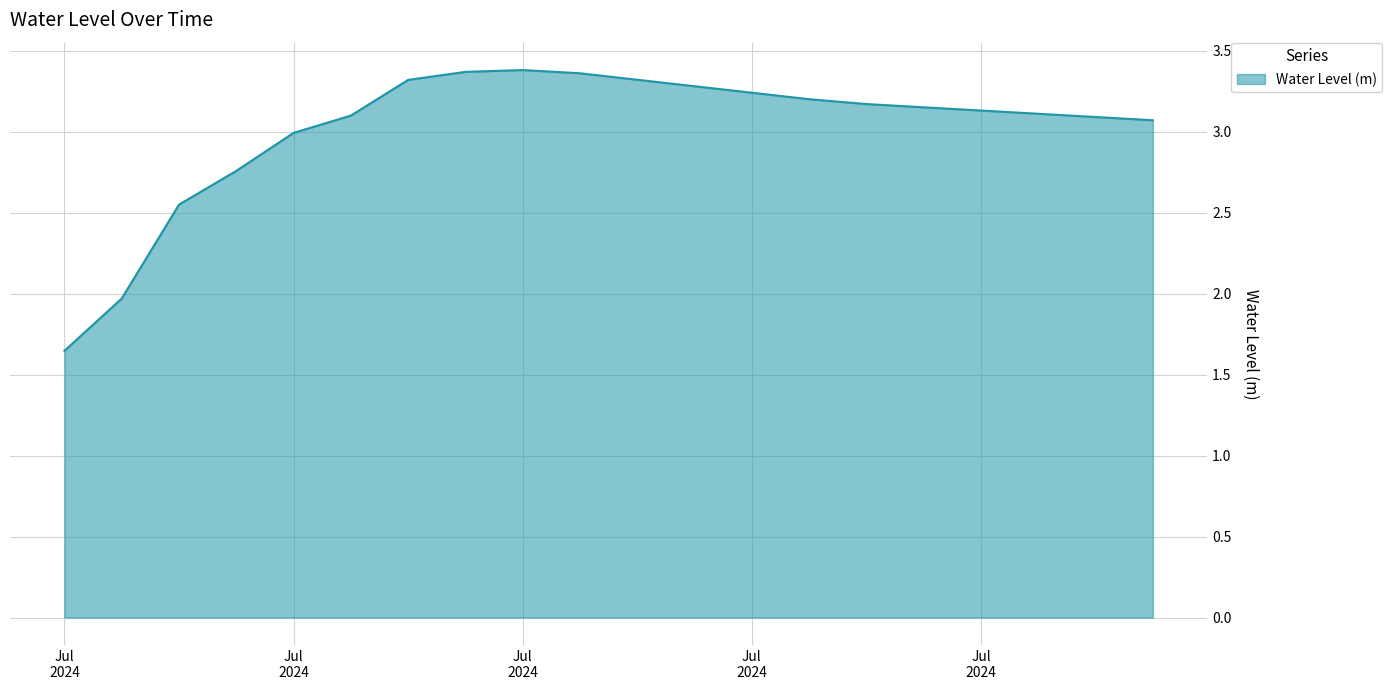

What is the difference between the maximum and minimum values?

1.7